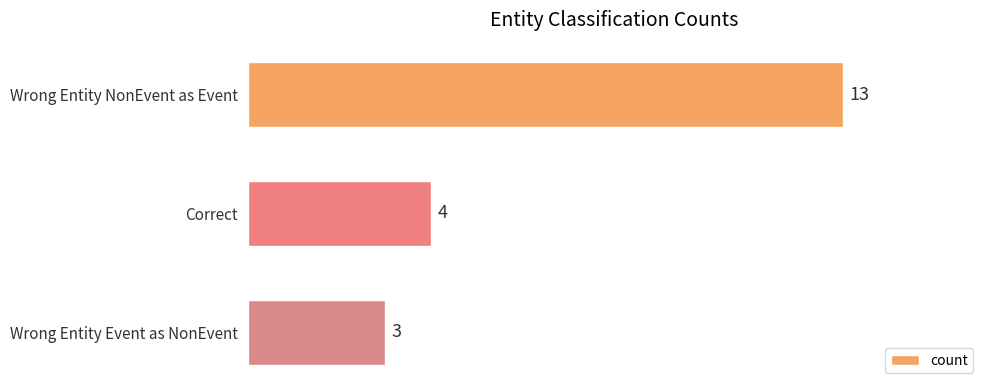

What is the minimum value shown in the chart?

3